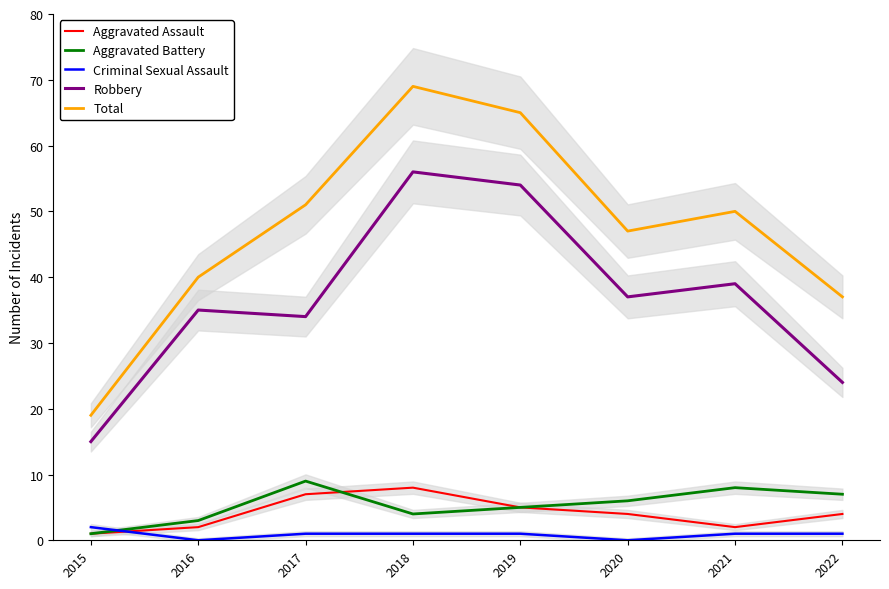

Which series has the largest range (max minus min)?

Total